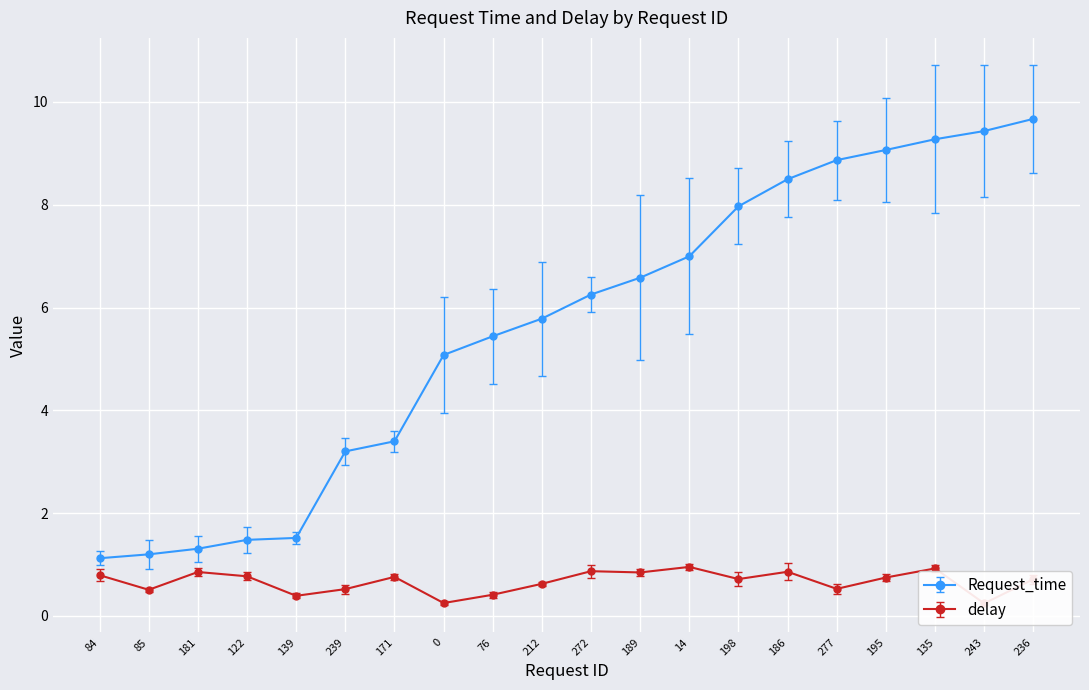

Is this an area chart (filled region under the line)?

No